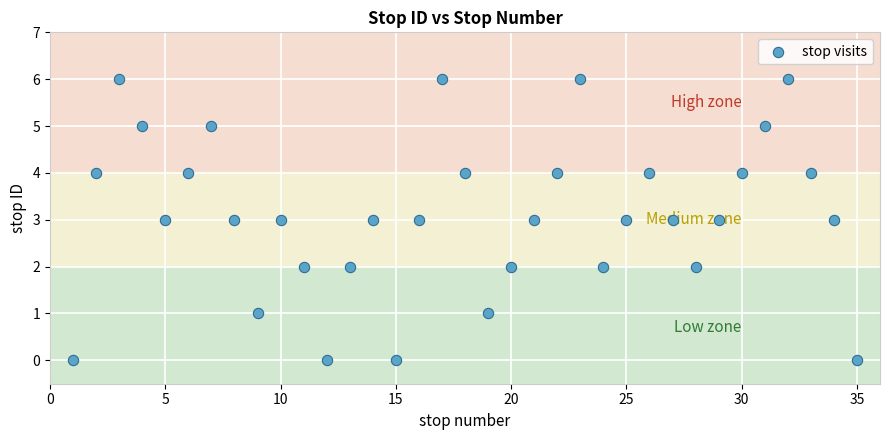

What is the range of X values (max minus min)?

34